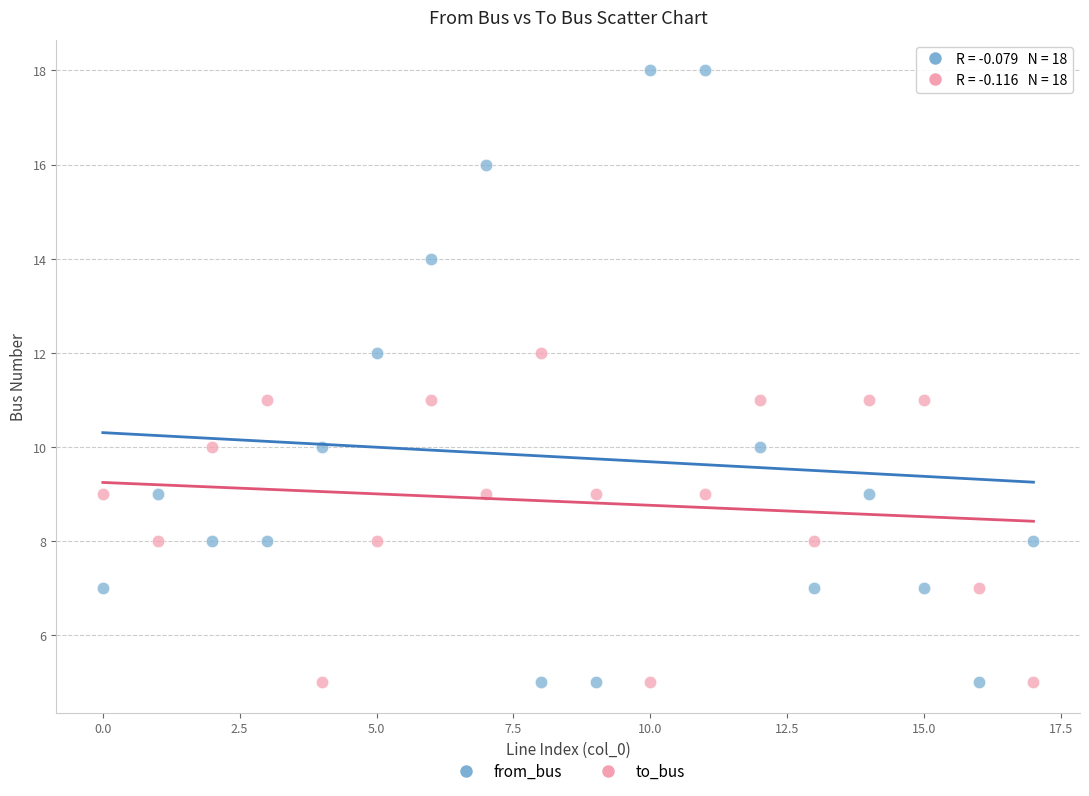

Which series contains the highest Y value?

from_bus